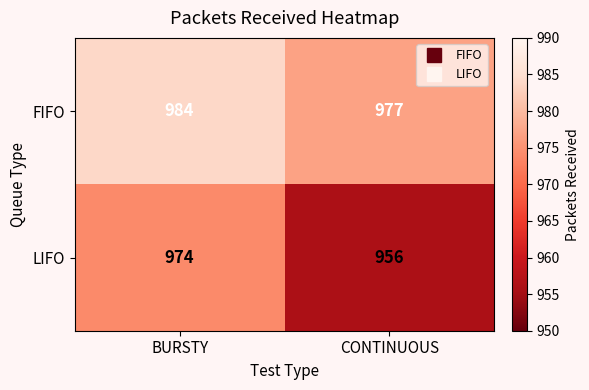

Reading right to left, transcribe all the data shown in this chart.

FIFO: 977	984
LIFO: 956	974